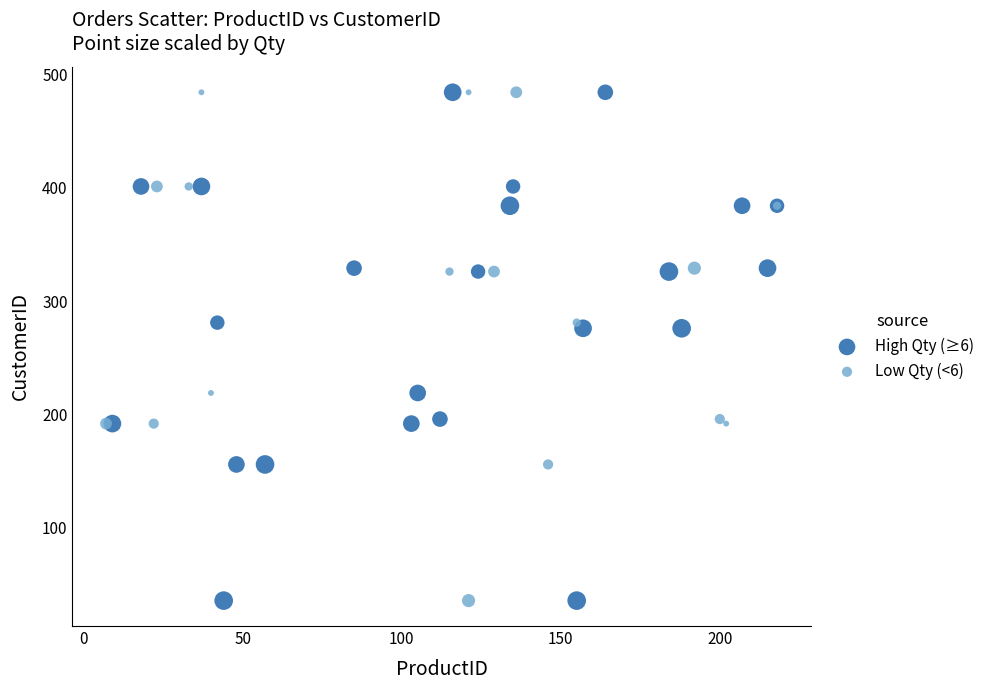

What are all the series names shown in the legend?

High Qty (≥6), Low Qty (<6)